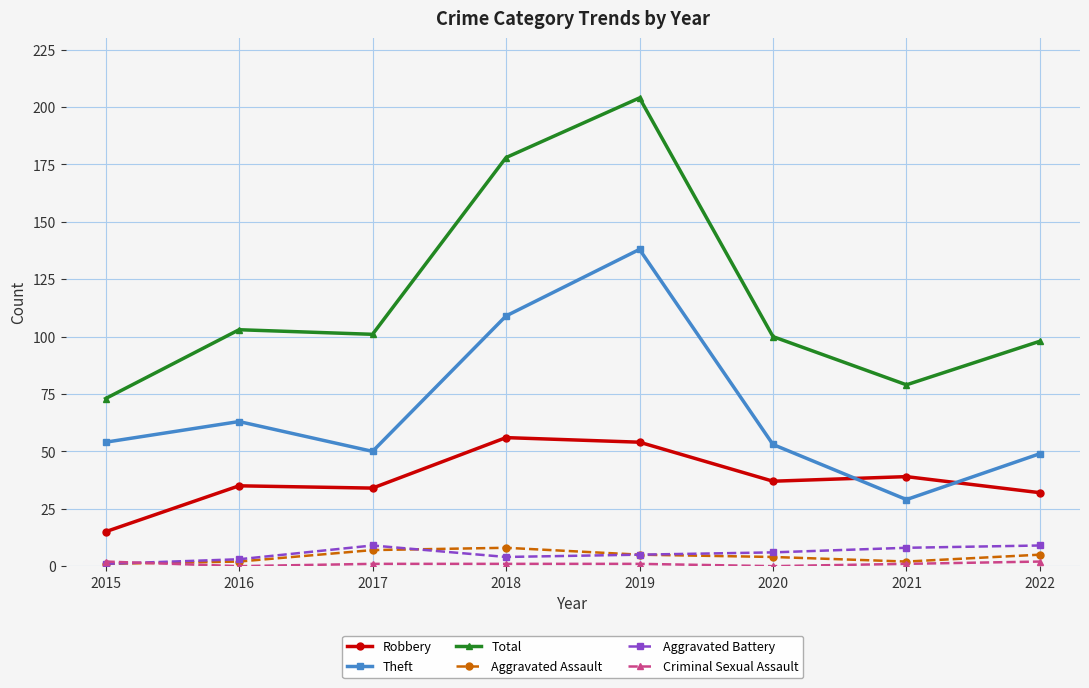

Is the value of Theft at 2020 greater than the value of Aggravated Assault at 2018?

Yes